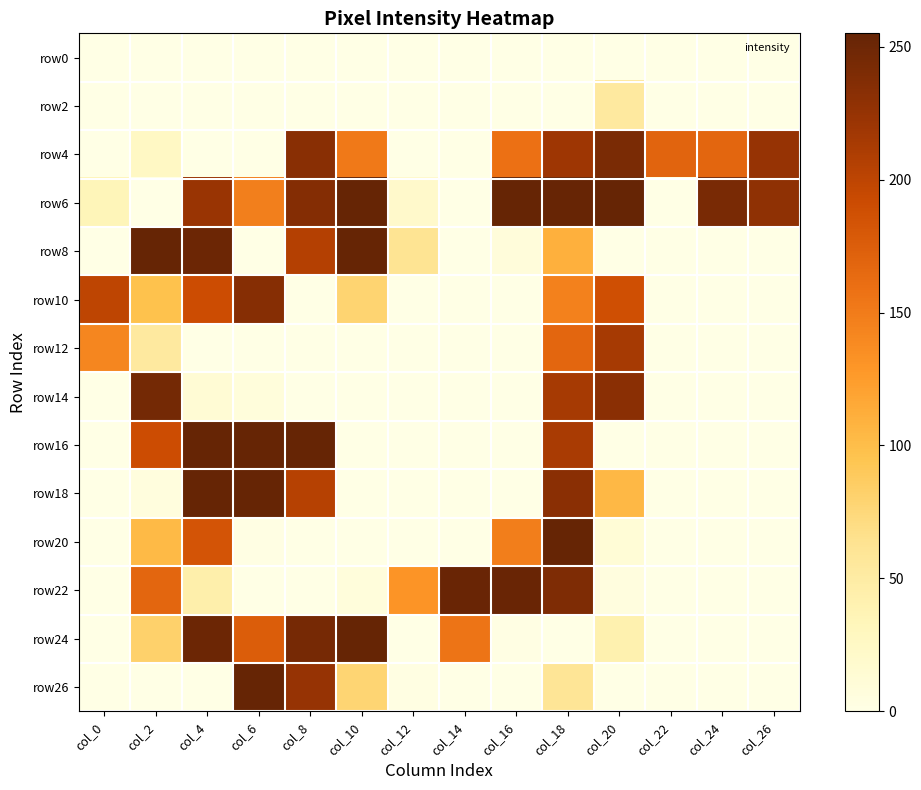

Reading left to right, list all the values displayed in this chart.

row0: col_0=0	col_2=0	col_4=0	col_6=0	col_8=0	col_10=0	col_12=0	col_14=0	col_16=0	col_18=0	col_20=0	col_22=0	col_24=0	col_26=0
row2: col_0=0	col_2=0	col_4=0	col_6=0	col_8=0	col_10=0	col_12=0	col_14=0	col_16=0	col_18=0	col_20=53	col_22=0	col_24=0	col_26=0
row4: col_0=0	col_2=25	col_4=0	col_6=0	col_8=233	col_10=152	col_12=0	col_14=0	col_16=159	col_18=220	col_20=242	col_22=170	col_24=168	col_26=225
row6: col_0=34	col_2=0	col_4=223	col_6=147	col_8=236	col_10=255	col_12=20	col_14=0	col_16=255	col_18=254	col_20=255	col_22=0	col_24=243	col_26=229
row8: col_0=0	col_2=255	col_4=251	col_6=0	col_8=206	col_10=255	col_12=62	col_14=0	col_16=8	col_18=110	col_20=0	col_22=0	col_24=0	col_26=0
row10: col_0=200	col_2=97	col_4=191	col_6=235	col_8=0	col_10=79	col_12=0	col_14=0	col_16=0	col_18=146	col_20=188	col_22=0	col_24=0	col_26=0
row12: col_0=142	col_2=53	col_4=0	col_6=0	col_8=0	col_10=0	col_12=0	col_14=0	col_16=0	col_18=168	col_20=215	col_22=0	col_24=0	col_26=0
row14: col_0=0	col_2=246	col_4=13	col_6=7	col_8=0	col_10=0	col_12=0	col_14=0	col_16=0	col_18=215	col_20=232	col_22=0	col_24=0	col_26=0
row16: col_0=0	col_2=191	col_4=255	col_6=255	col_8=255	col_10=0	col_12=0	col_14=0	col_16=0	col_18=213	col_20=0	col_22=0	col_24=0	col_26=0
row18: col_0=0	col_2=6	col_4=255	col_6=255	col_8=205	col_10=0	col_12=0	col_14=0	col_16=0	col_18=232	col_20=104	col_22=0	col_24=0	col_26=0
row20: col_0=0	col_2=103	col_4=184	col_6=1	col_8=0	col_10=0	col_12=0	col_14=0	col_16=148	col_18=255	col_20=11	col_22=0	col_24=0	col_26=0
row22: col_0=0	col_2=168	col_4=44	col_6=0	col_8=0	col_10=7	col_12=131	col_14=253	col_16=253	col_18=240	col_20=5	col_22=0	col_24=0	col_26=0
row24: col_0=0	col_2=82	col_4=251	col_6=176	col_8=245	col_10=255	col_12=0	col_14=156	col_16=1	col_18=0	col_20=41	col_22=0	col_24=0	col_26=0
row26: col_0=0	col_2=0	col_4=0	col_6=255	col_8=225	col_10=78	col_12=2	col_14=0	col_16=0	col_18=60	col_20=0	col_22=0	col_24=0	col_26=0